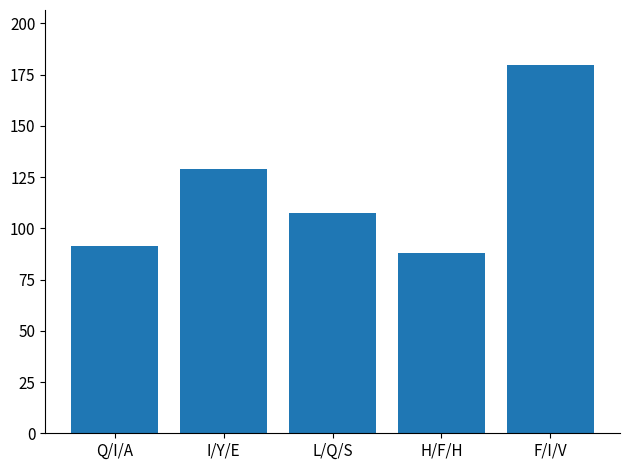

Rank the categories by value from highest to lowest.

F/I/V, I/Y/E, L/Q/S, Q/I/A, H/F/H